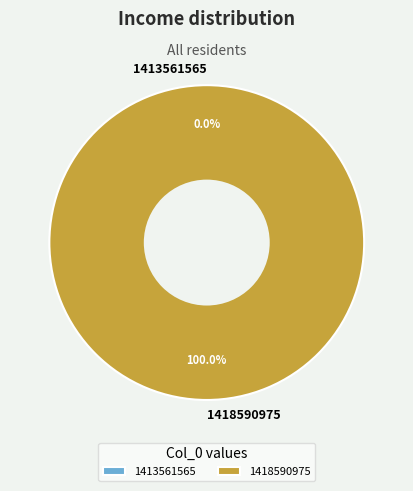

To the nearest percent, what is the difference between the largest and smallest slice percentages?

100%